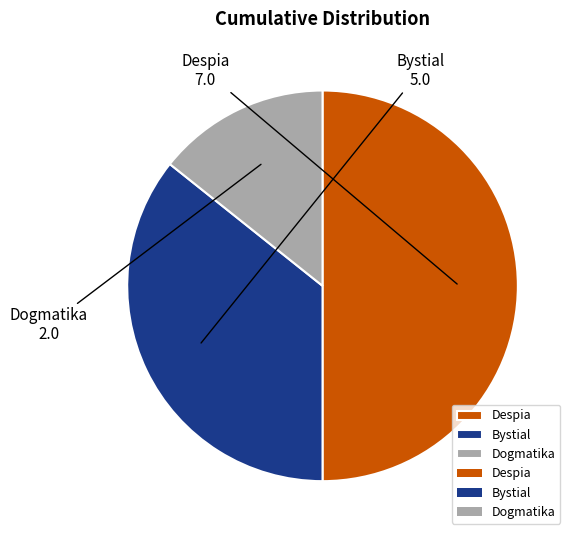

Is Bystial the majority of the pie?

No